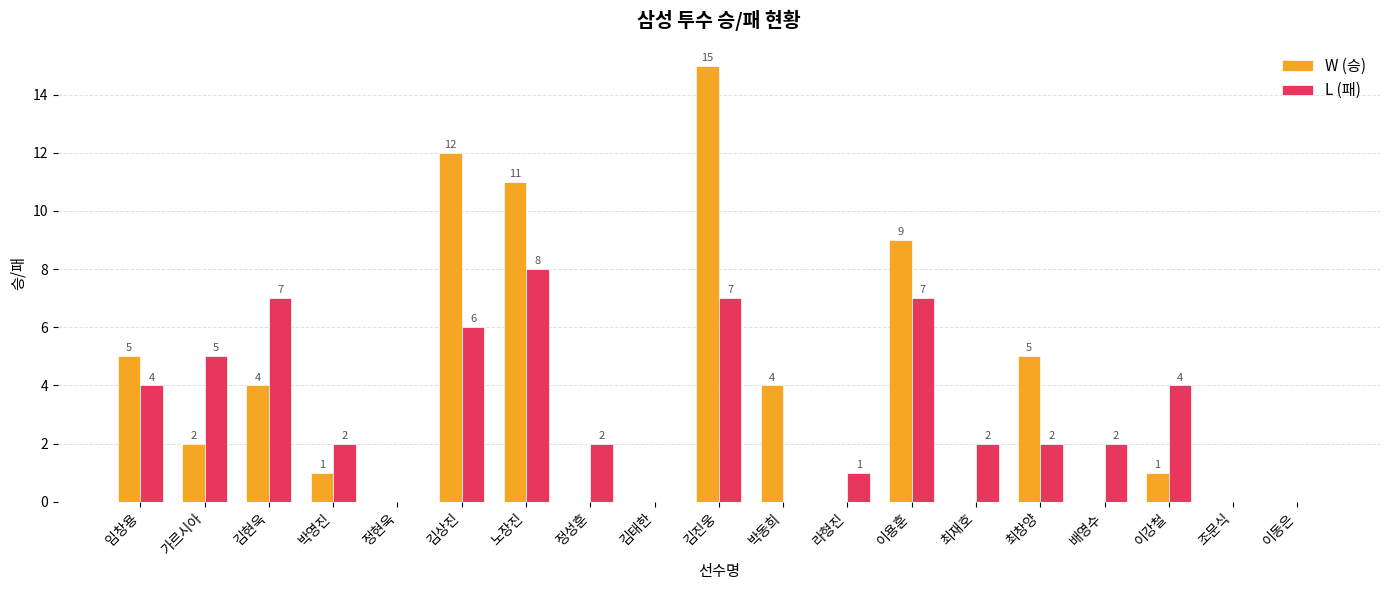

Which category has the highest value across all series?

김진웅